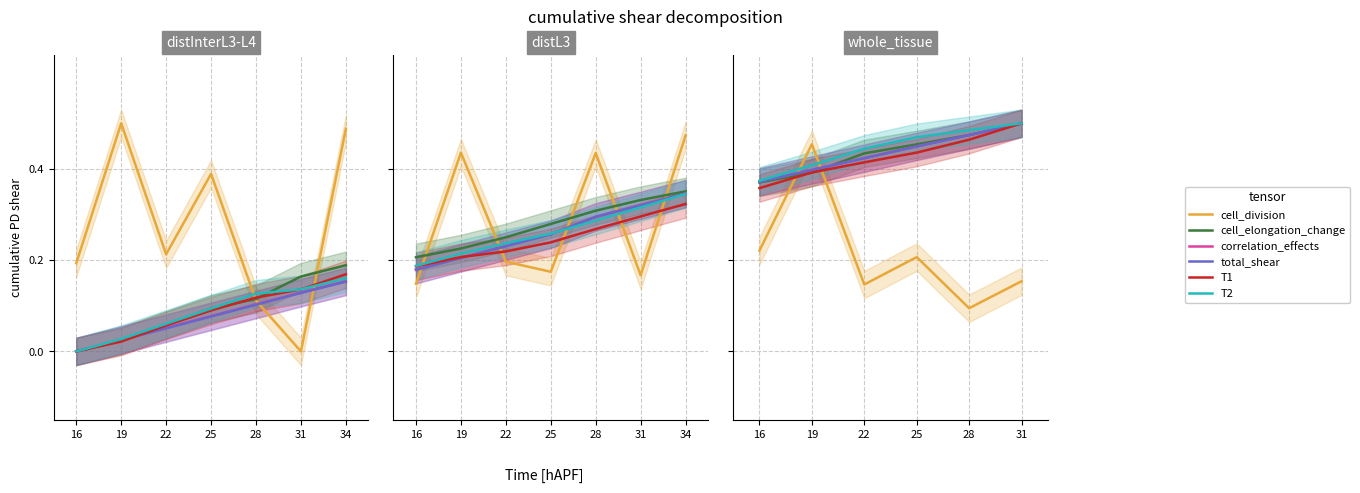

What is the spread (max minus min) of values at 16?

0.2